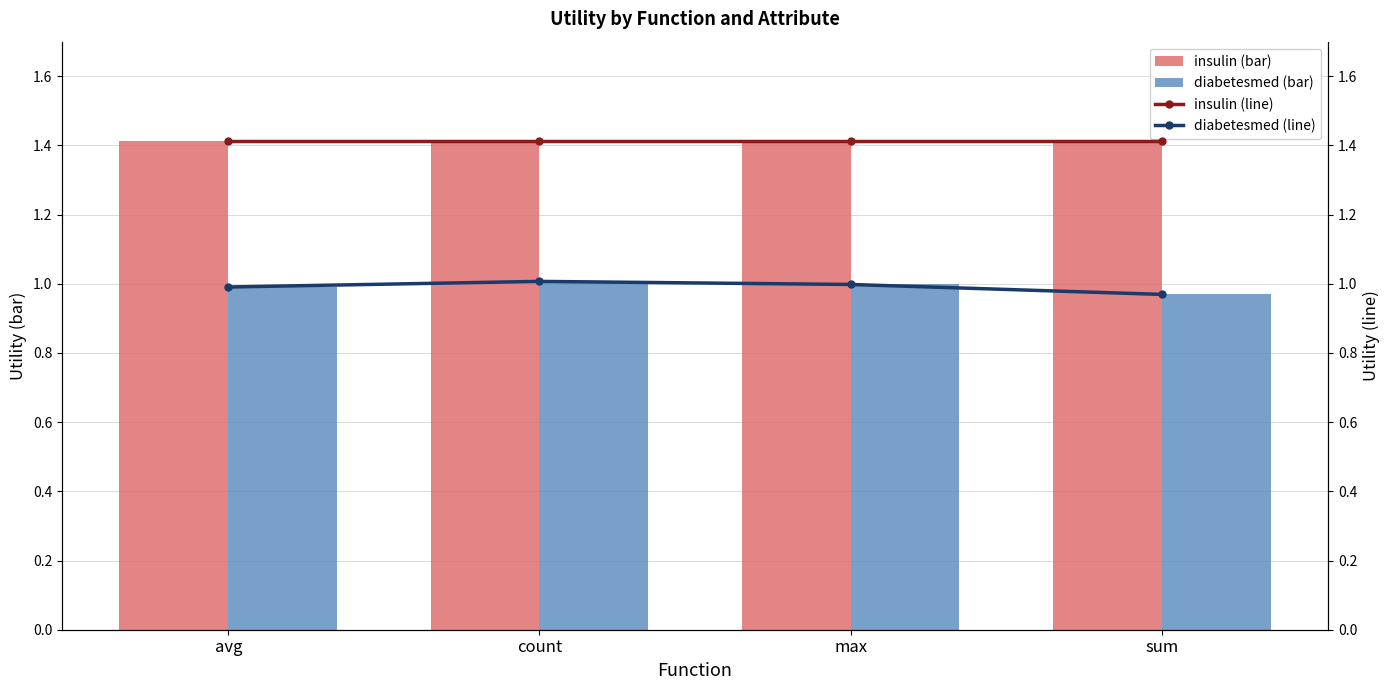

How many distinct data groups are displayed?

4